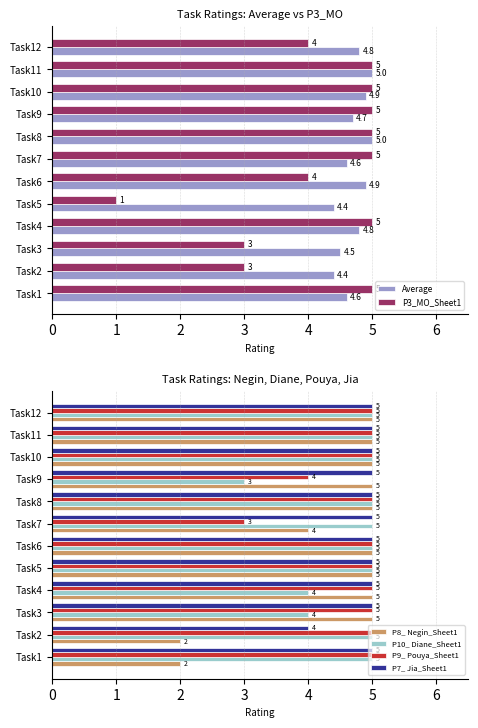

Is the value of P9_ Pouya_Sheet1 at Task2 greater than the value of P7_ Jia_Sheet1 at Task2?

Yes